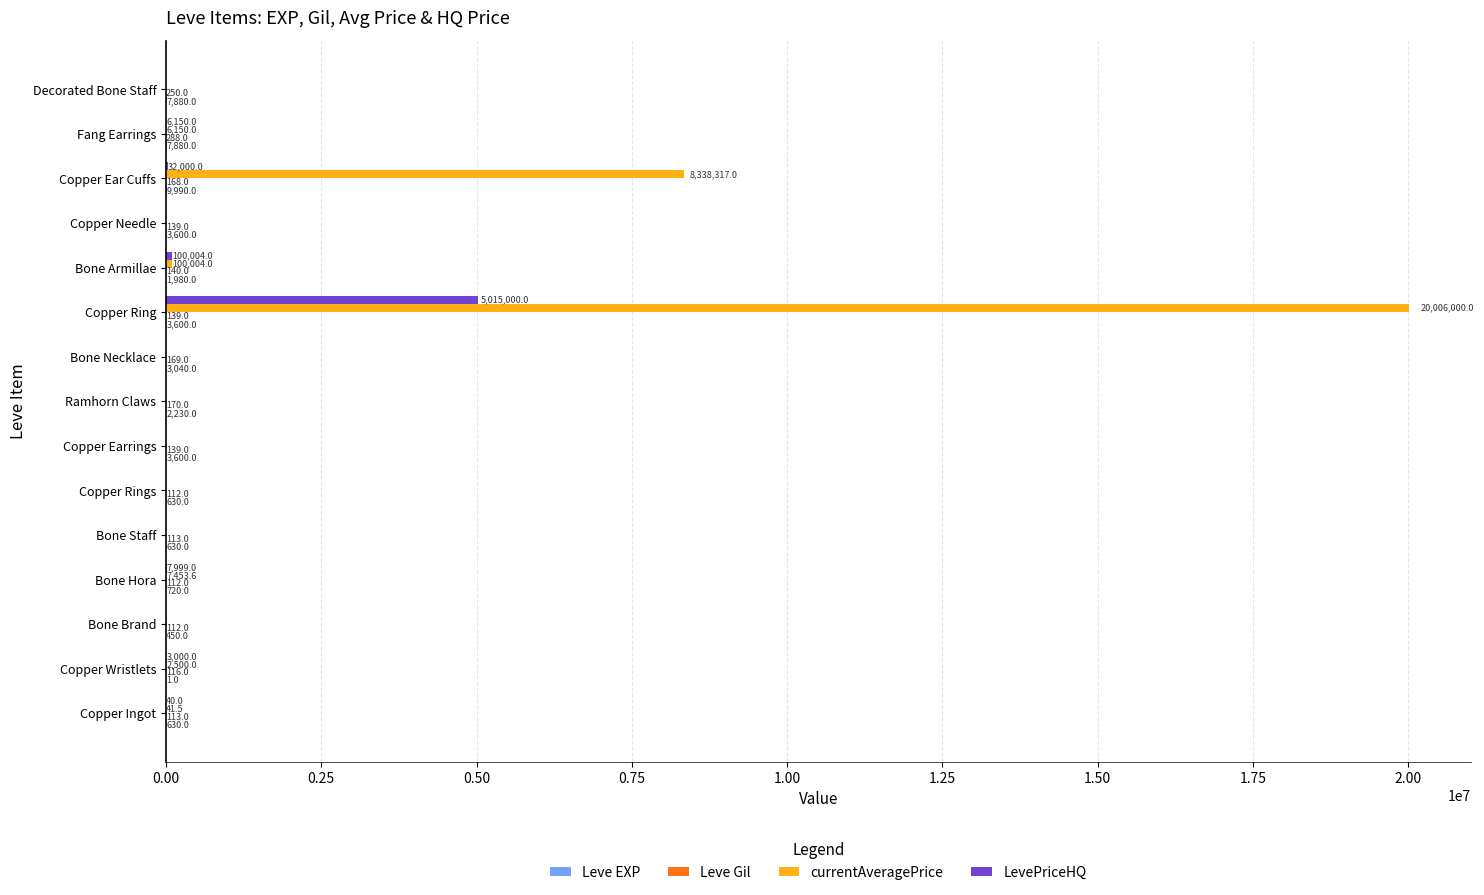

Which category has the highest value across all series?

Copper Ring